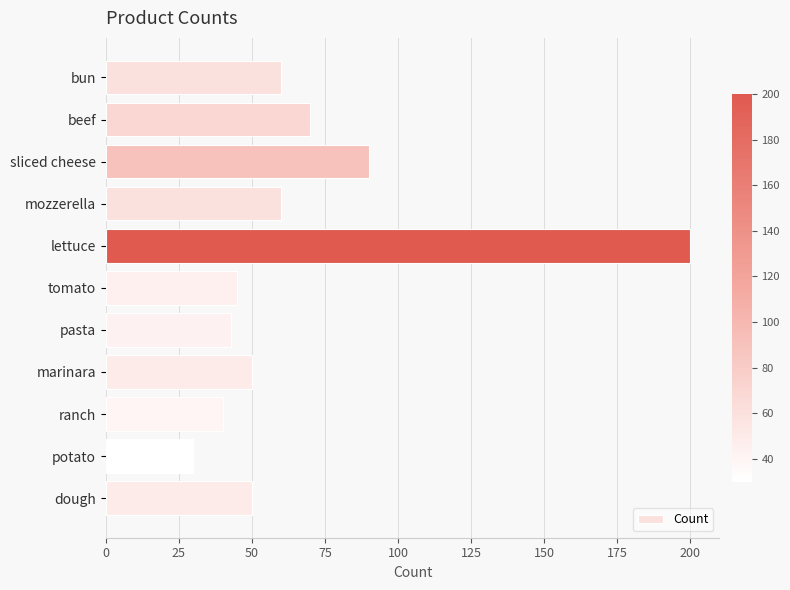

The value at pasta is 43. True or false?

True